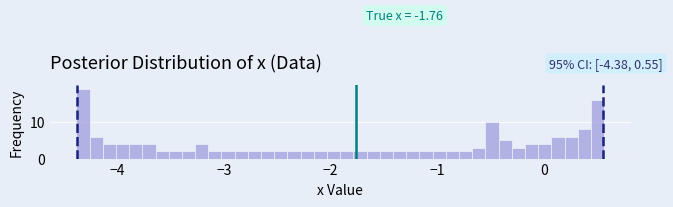

Read against the x-axis, roughly where is the centre of the tallest bar?

-4.3